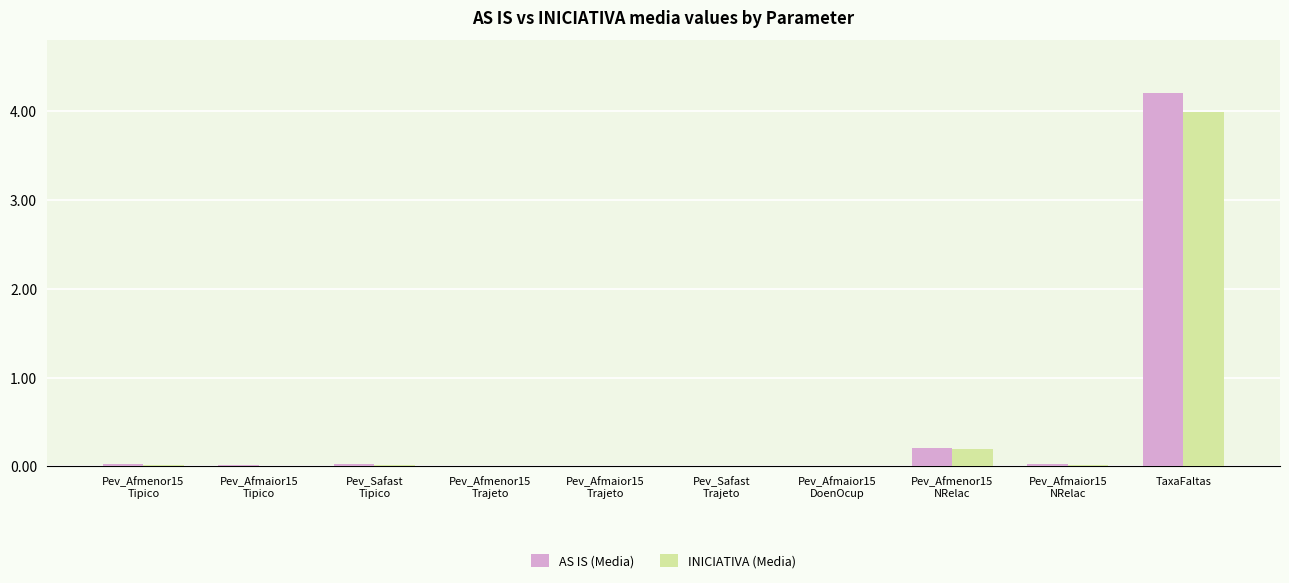

True or false: AS IS (Media) has a value of 7.3 at TaxaFaltas.

False